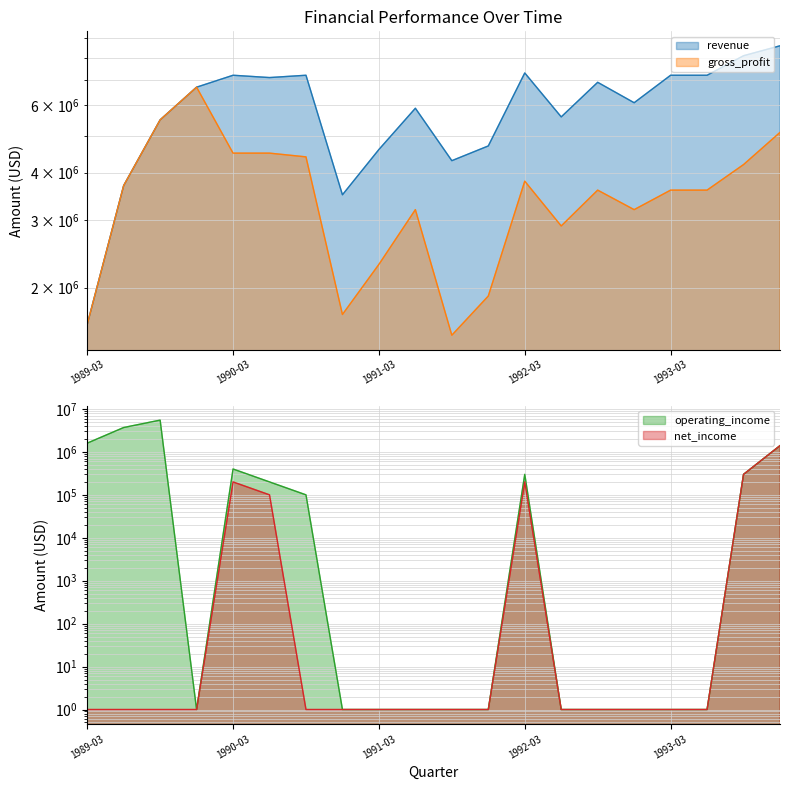

The gross_profit series shows 3600000 at 1993-06. True or false?

True